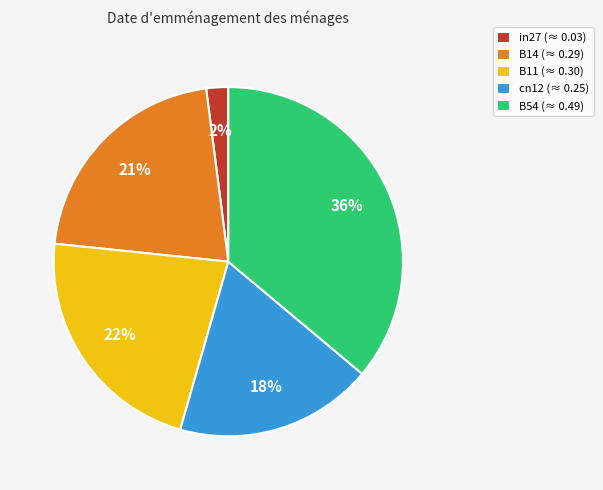

Is the sum of B14 and B11 greater than half?

No